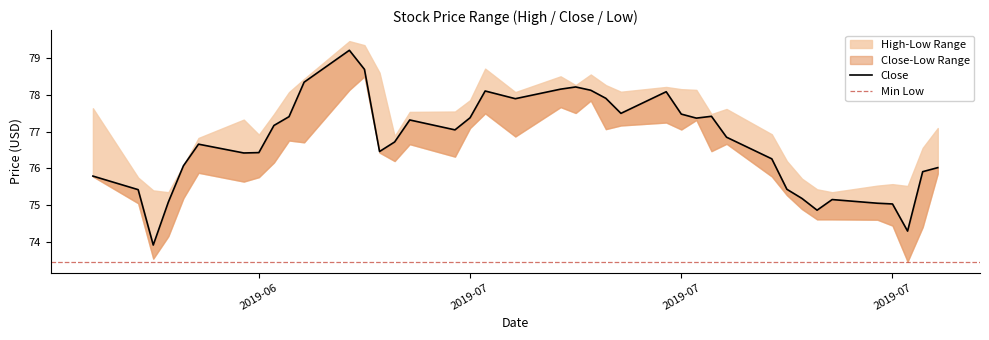

What is the maximum value for Close?

79.2